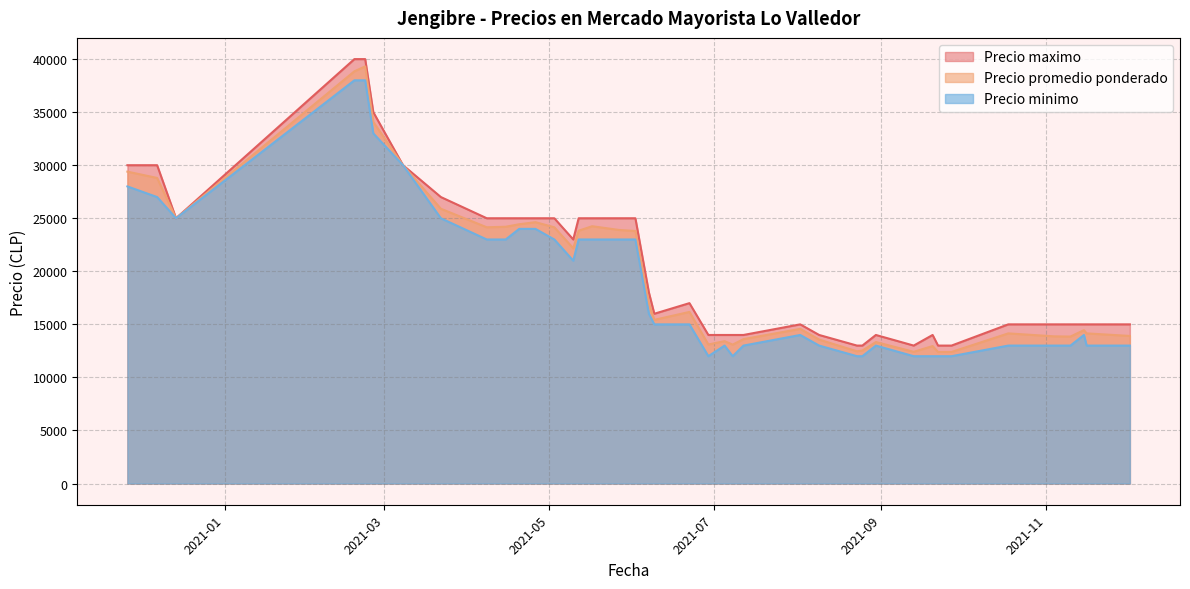

How many interior local peaks does the Precio promedio ponderado series have?

13